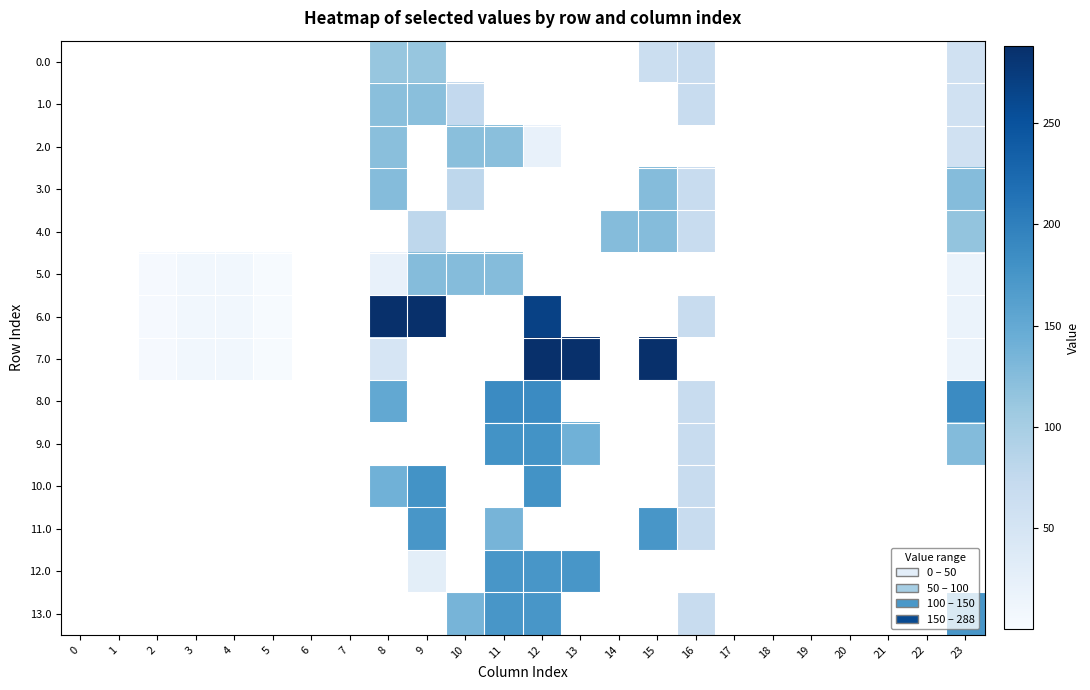

What is the greatest value displayed?

288.0